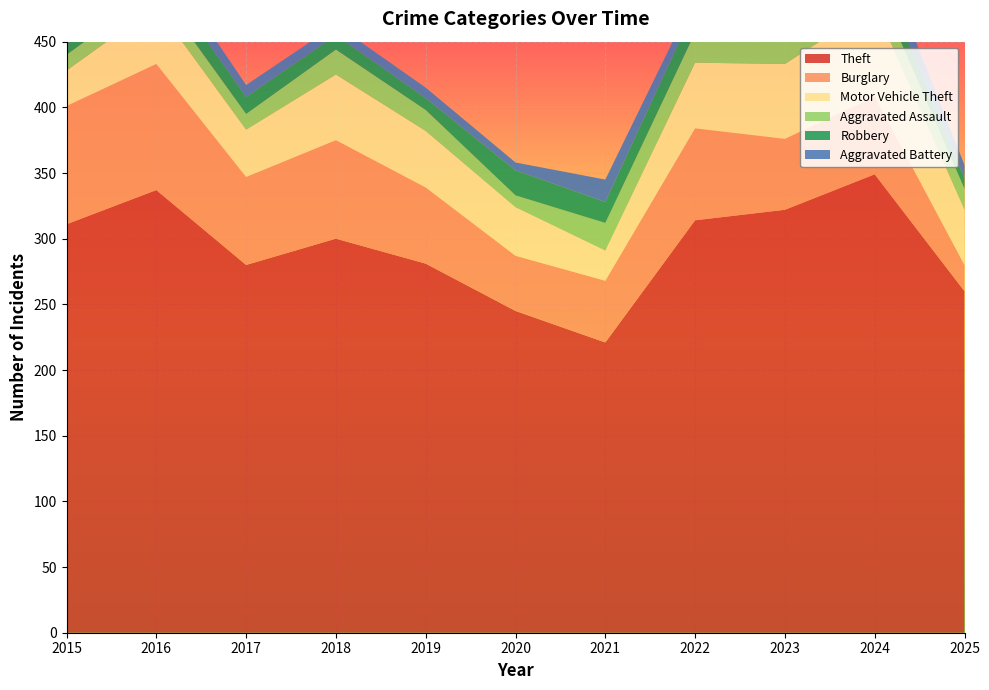

Reading left to right, list all the values displayed in this chart.

Theft: 311	337	280	300	281	245	221	314	322	349	260
Burglary: 90	96	67	75	58	42	47	70	54	59	20
Motor Vehicle Theft: 27	44	36	50	43	37	23	50	57	69	42
Aggravated Assault: 12	13	12	19	16	9	21	23	22	19	16
Robbery: 8	15	13	11	9	19	16	19	12	16	8
Aggravated Battery: 13	13	9	8	8	6	17	9	16	18	10